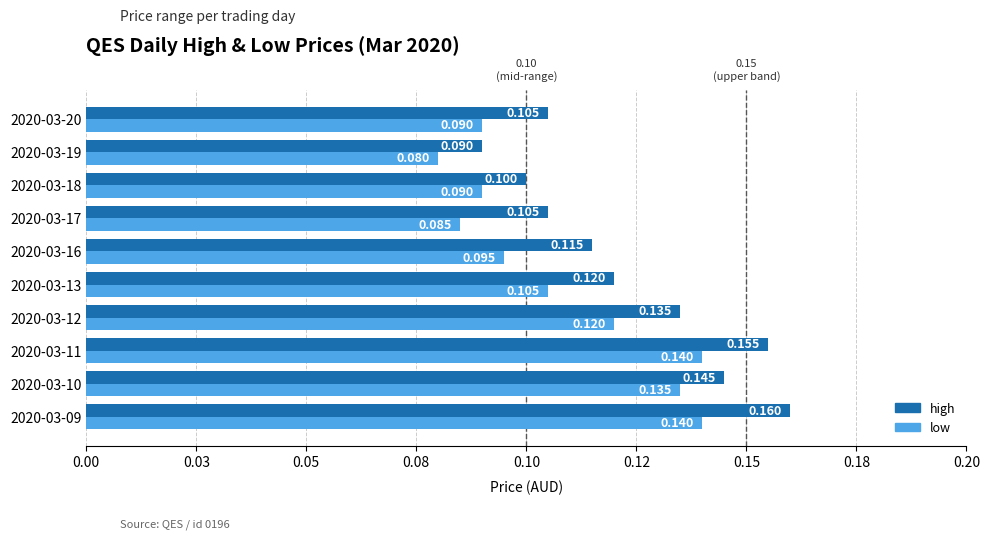

What is the difference between the maximum and second lowest values in the high series?

0.1